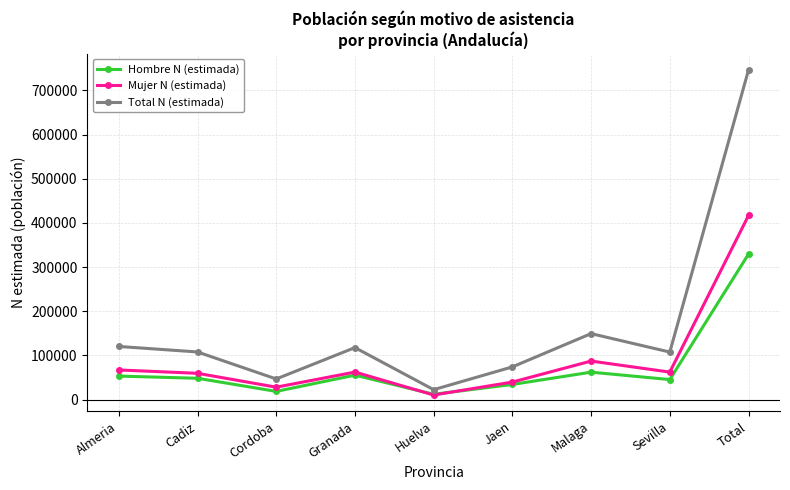

What is the sum of all Mujer N (estimada) values?

833399